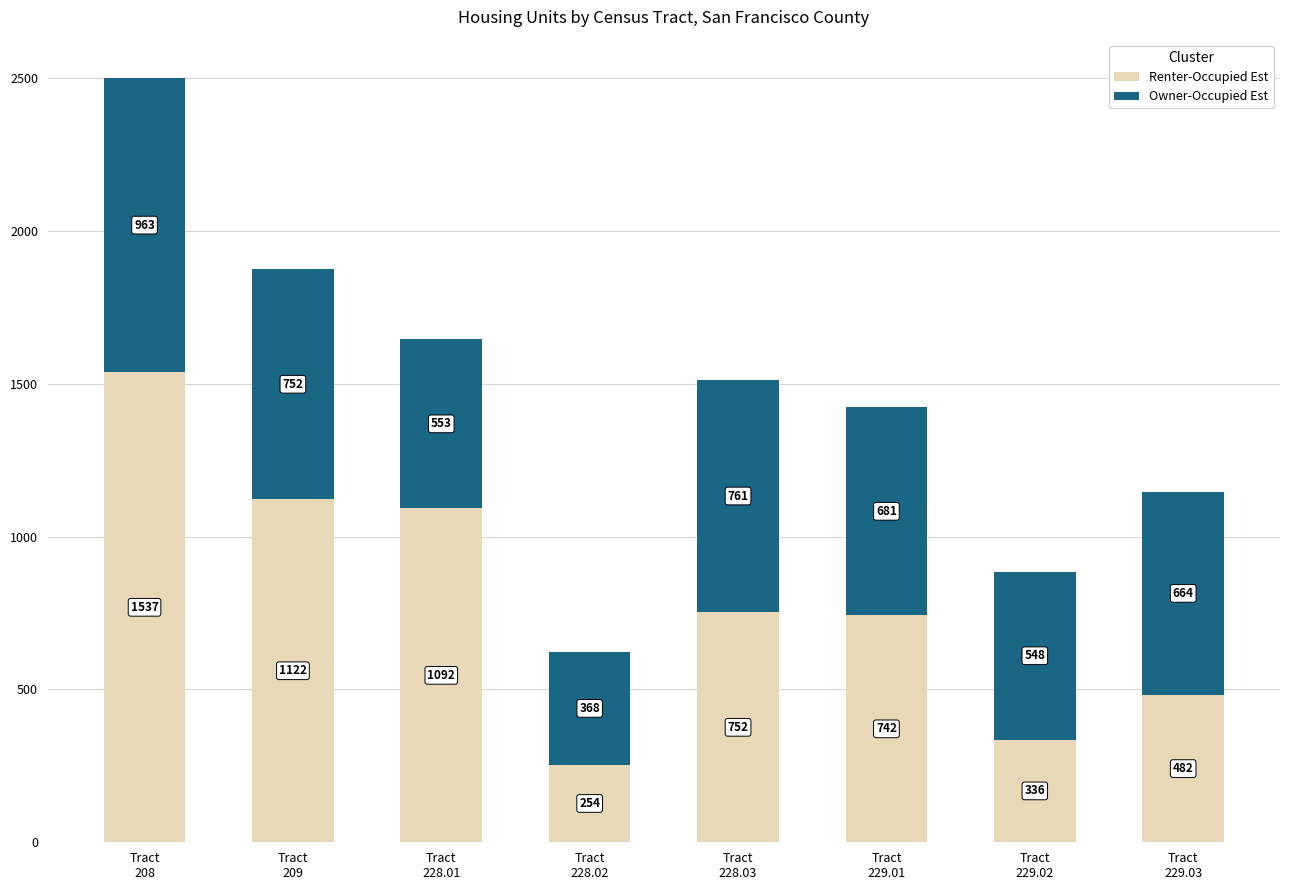

What is the highest value of the Renter-Occupied Est series?

1537